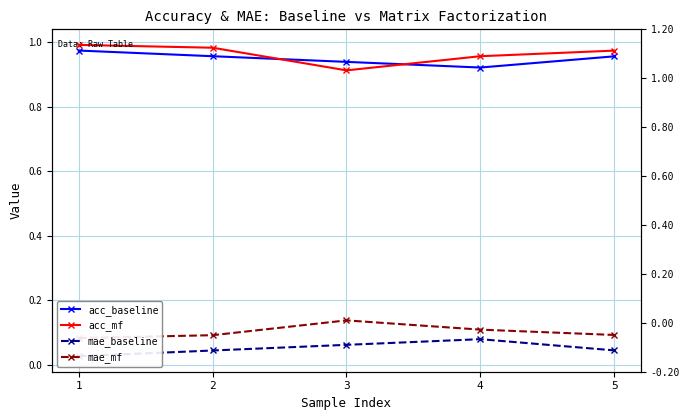

The value of mae_mf at 2 is 0.1. True or false?

False